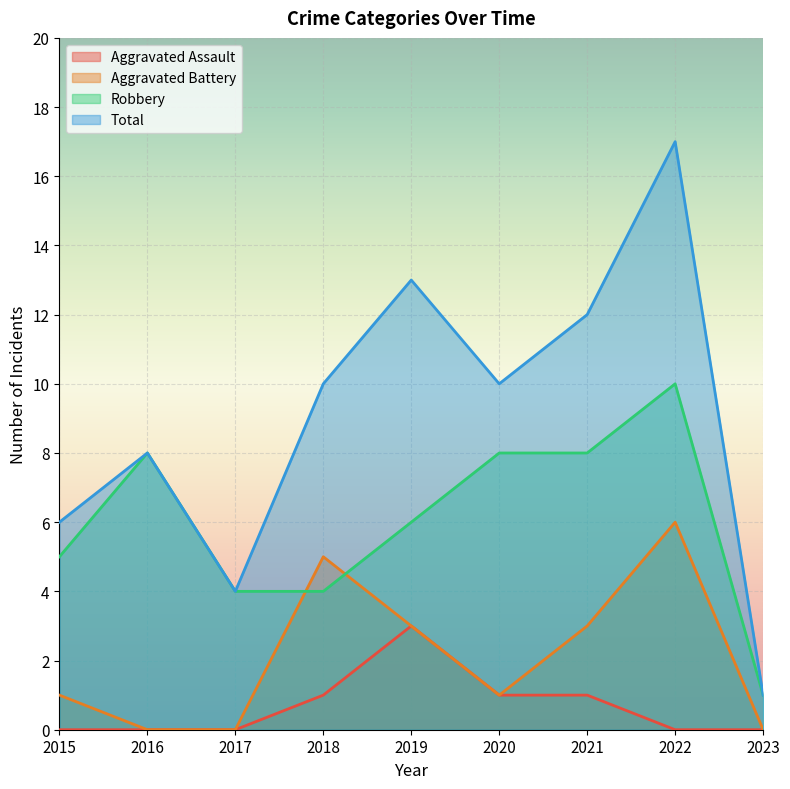

Is it true that Robbery equals 4 at 2018?

True